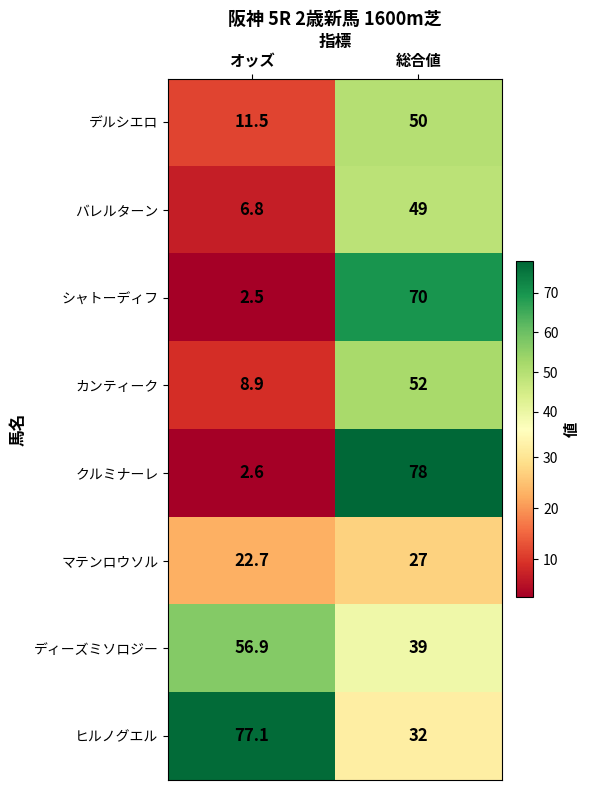

What is the smallest value displayed?

2.5